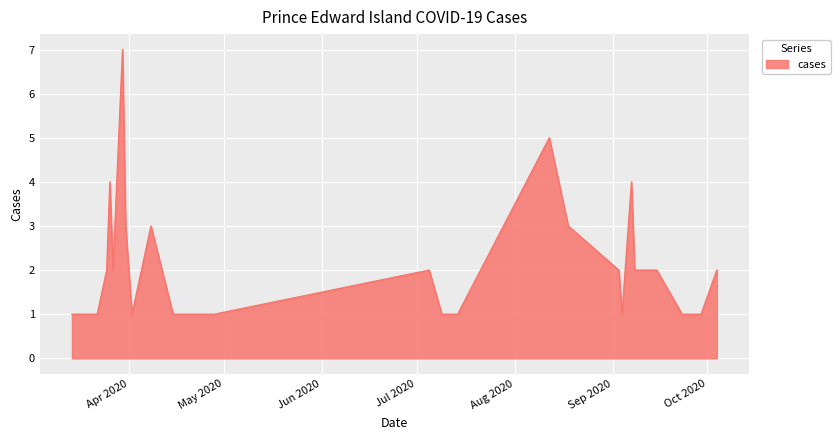

What is the average value?

2